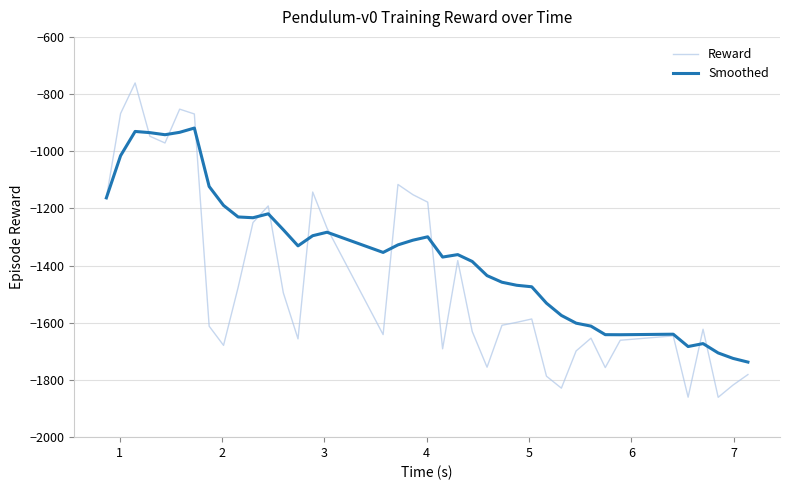

Is this an area chart (filled region under the line)?

No